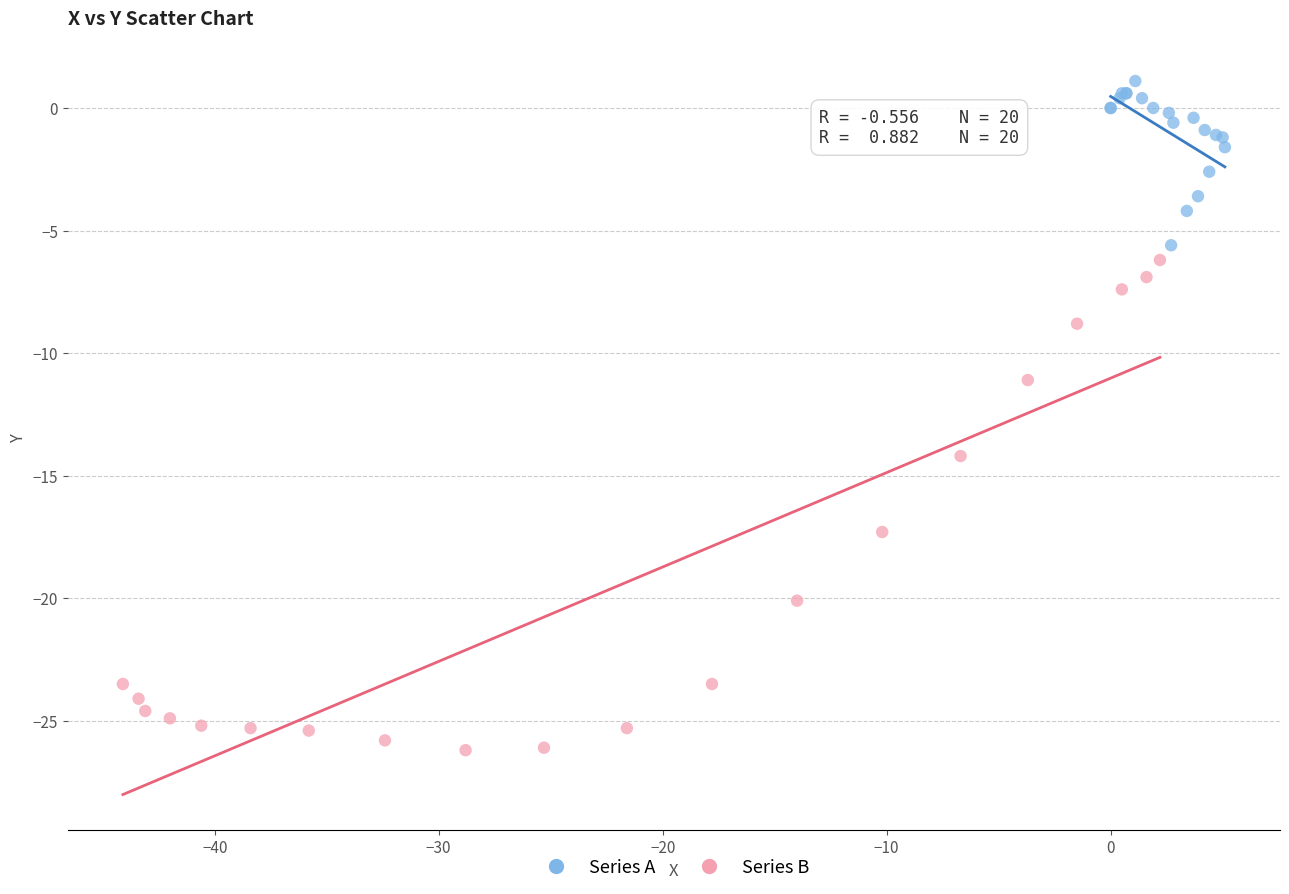

What are all the series names shown in the legend?

Series A, Series B